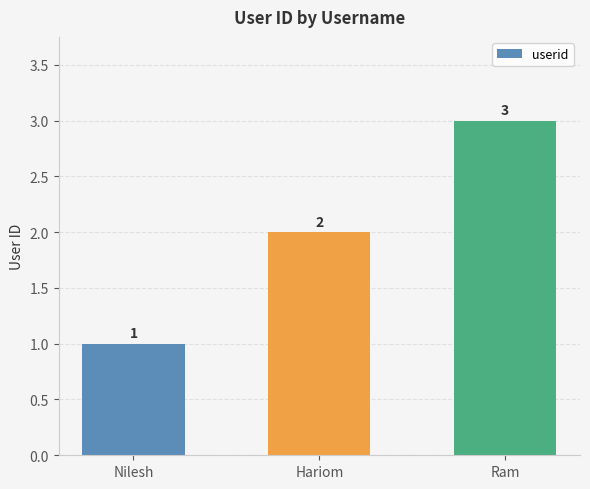

How many data points are less than 2?

1